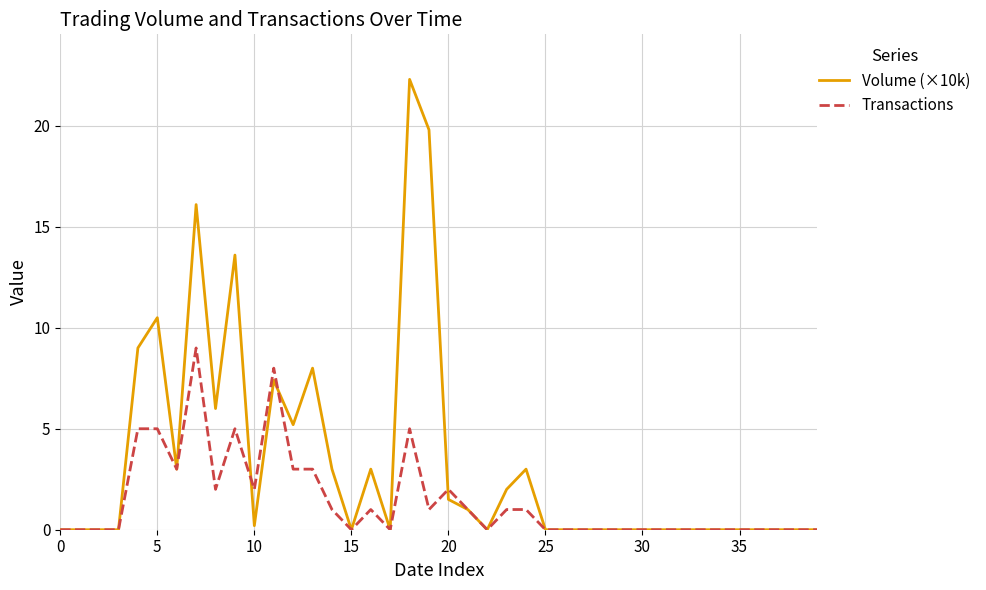

Rank the series by their average value, from highest to lowest.

Volume (×10k), Transactions